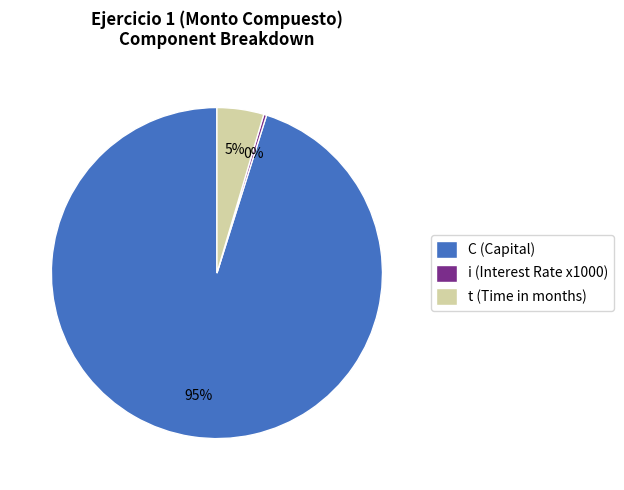

Between i and C, which is larger?

C